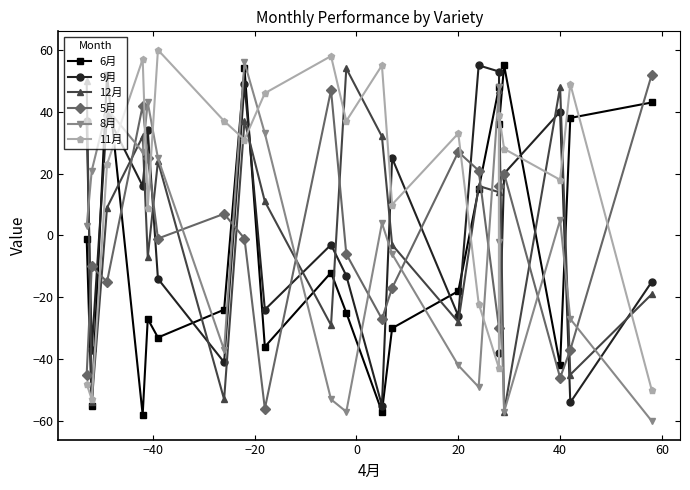

How many positive values does the 9月 series have?

10